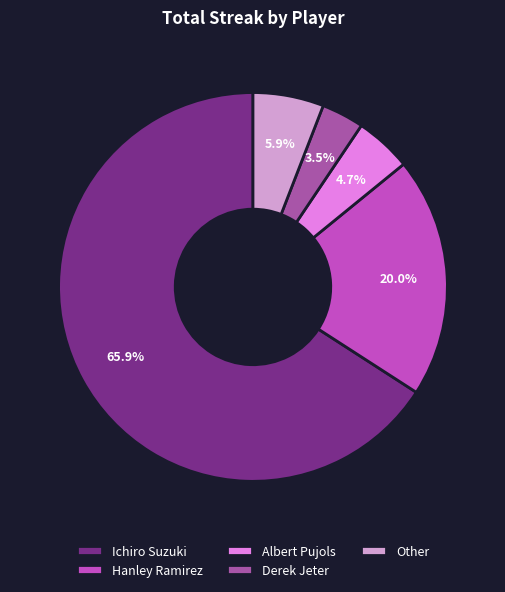

True or false: Other accounts for 6% of the total.

True